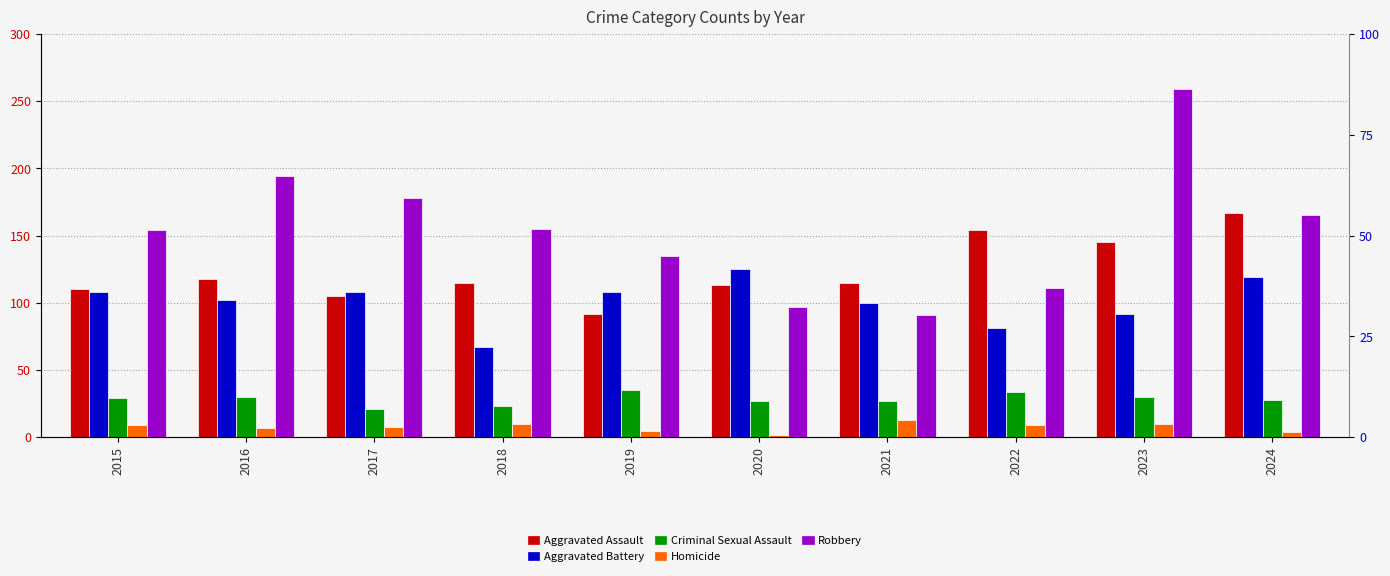

How many data points in Criminal Sexual Assault are less than 29?

5